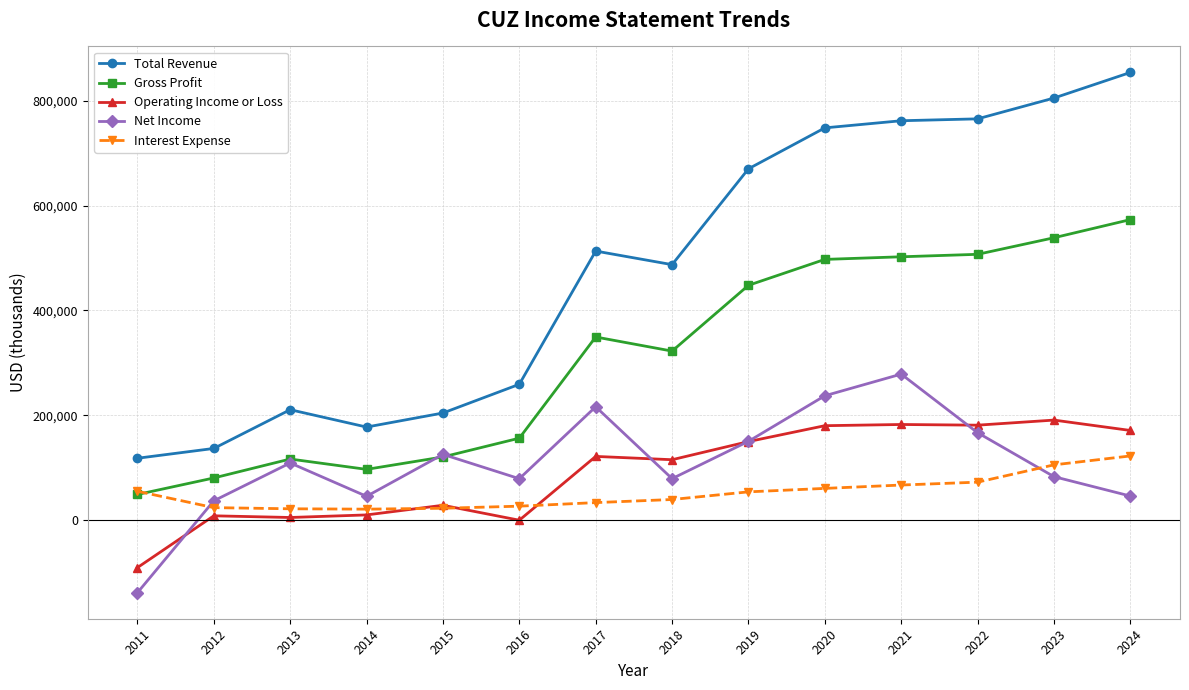

How many intersections are there between Net Income and Operating Income or Loss?

4